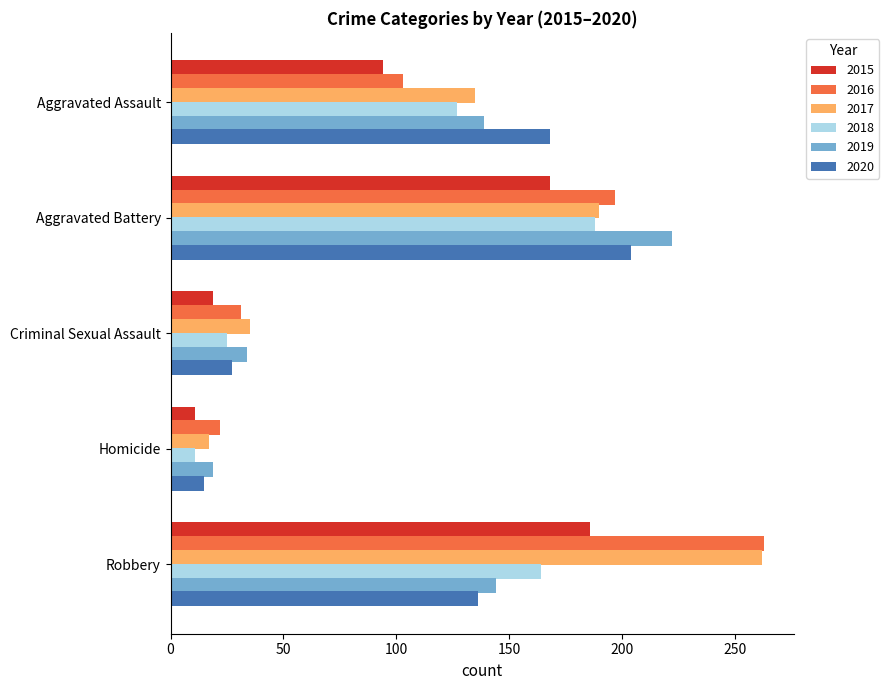

What are all the series names shown in the legend?

2015, 2016, 2017, 2018, 2019, 2020